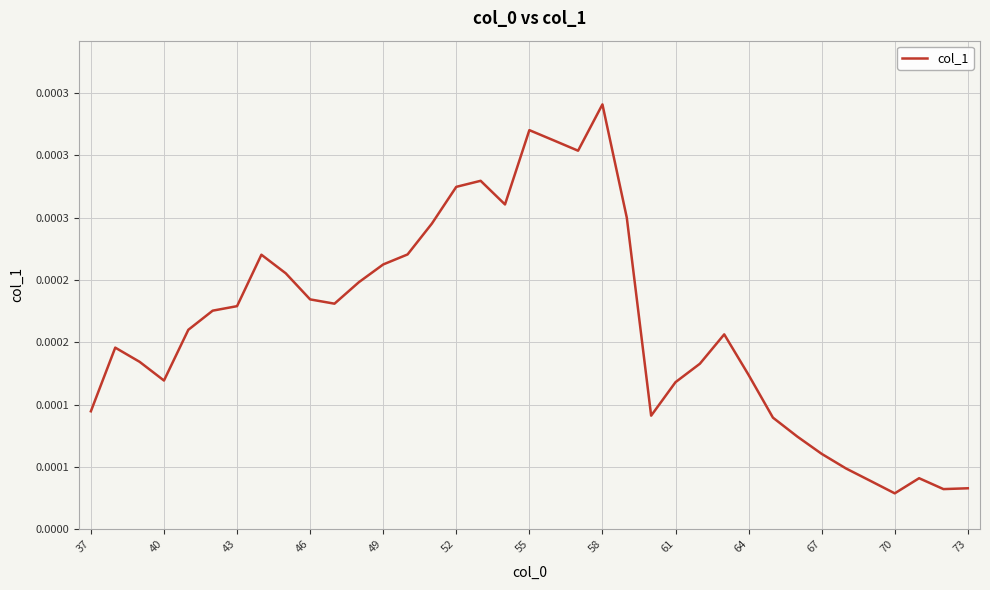

Does the chart display data point markers on the line(s)?

No